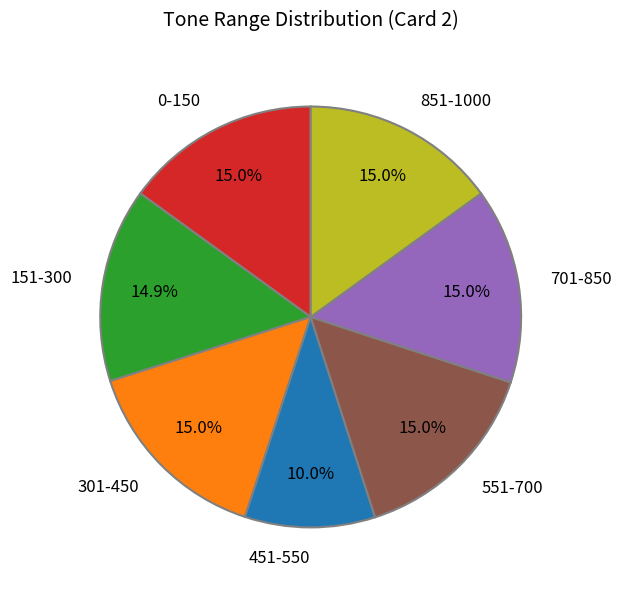

What percentage is the 301-450 slice, to the nearest percent?

15%